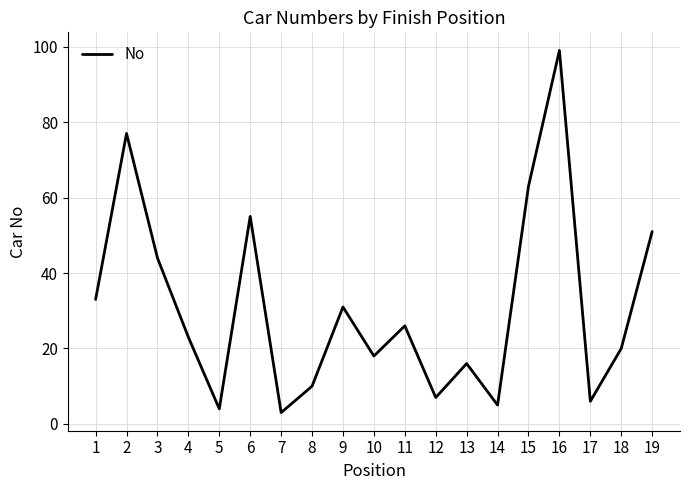

True or false: the data has more than 1 interior local peaks.

True